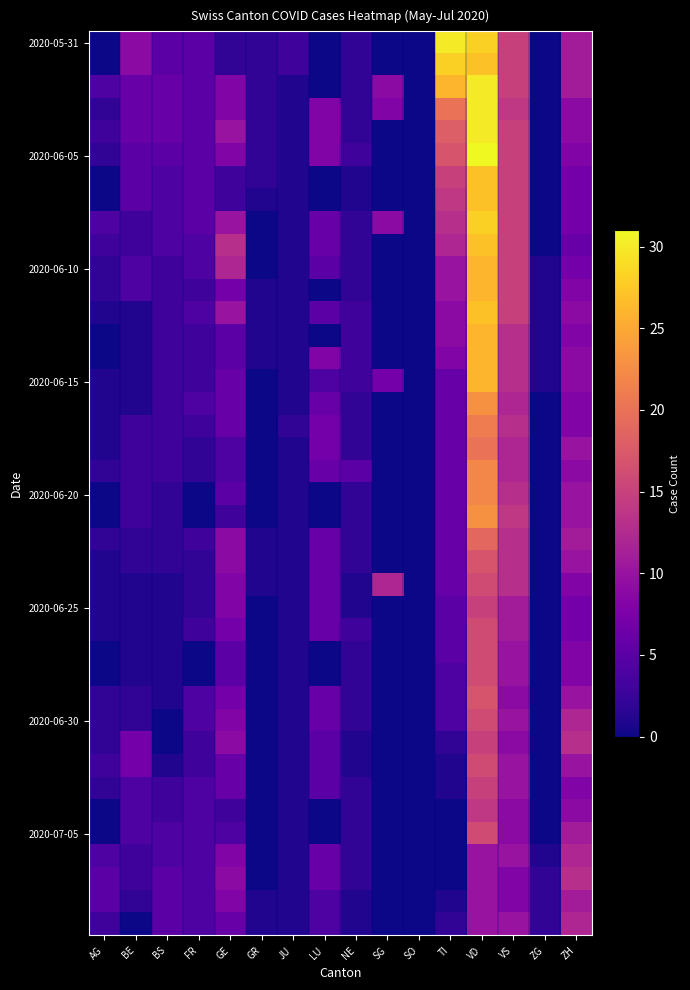

Which series changed the most between LU and TI?

2020-05-31